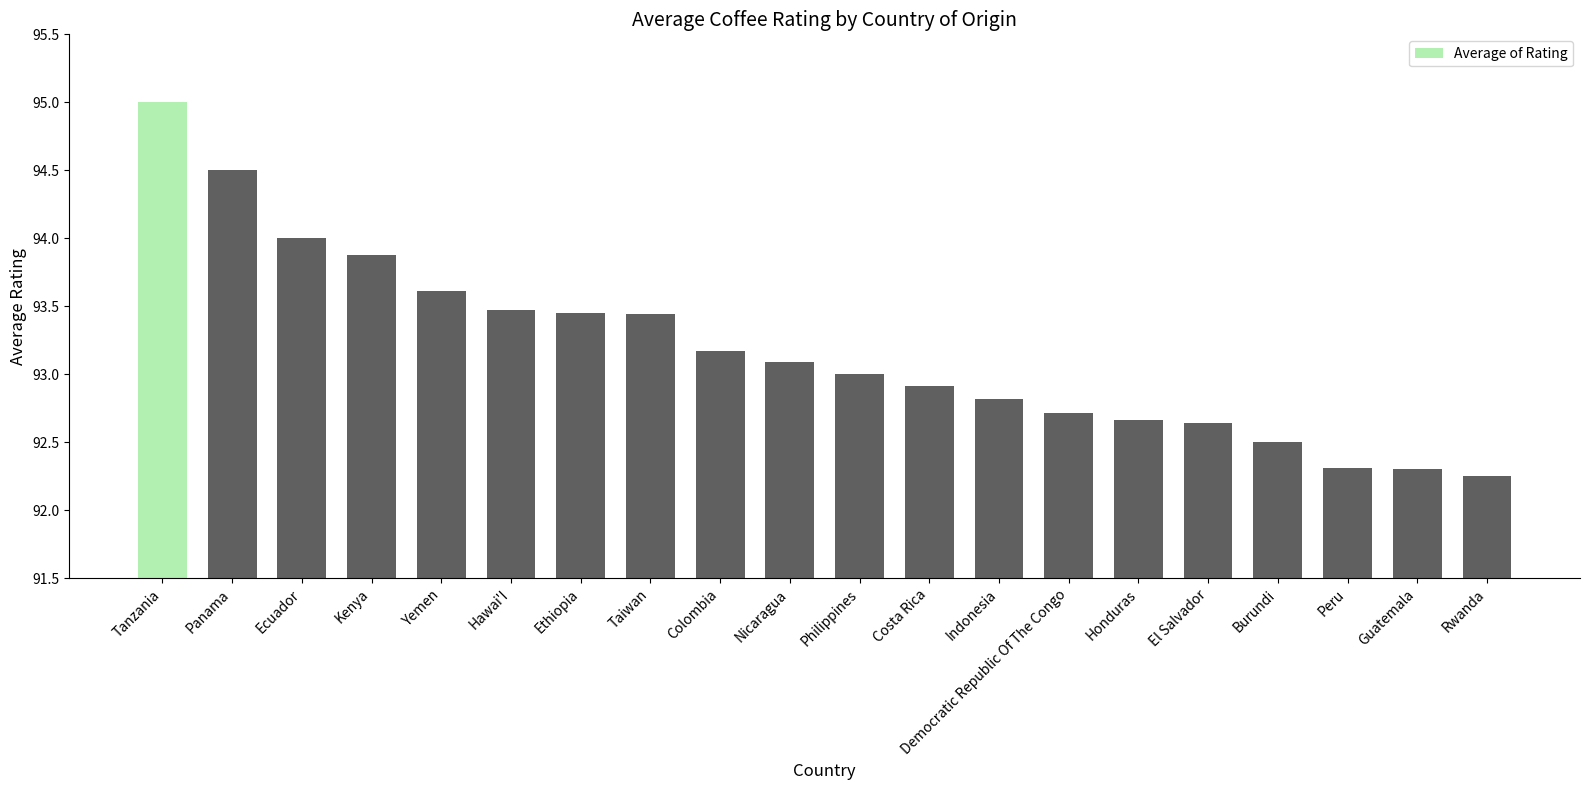

Which category has the lowest value across all series?

Rwanda